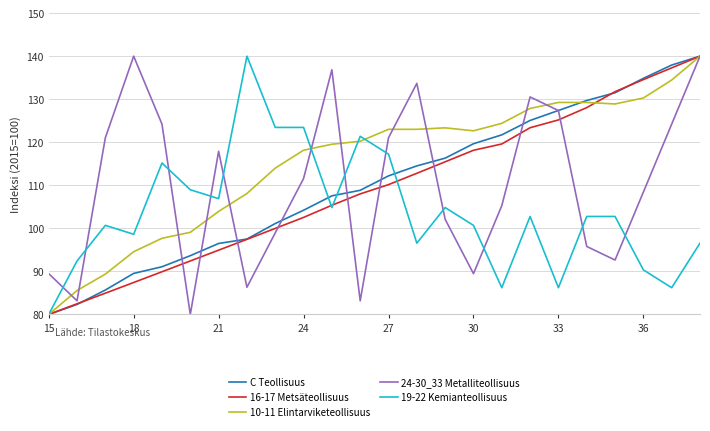

What is the minimum value for 10-11 Elintarviketeollisuus?

80.0